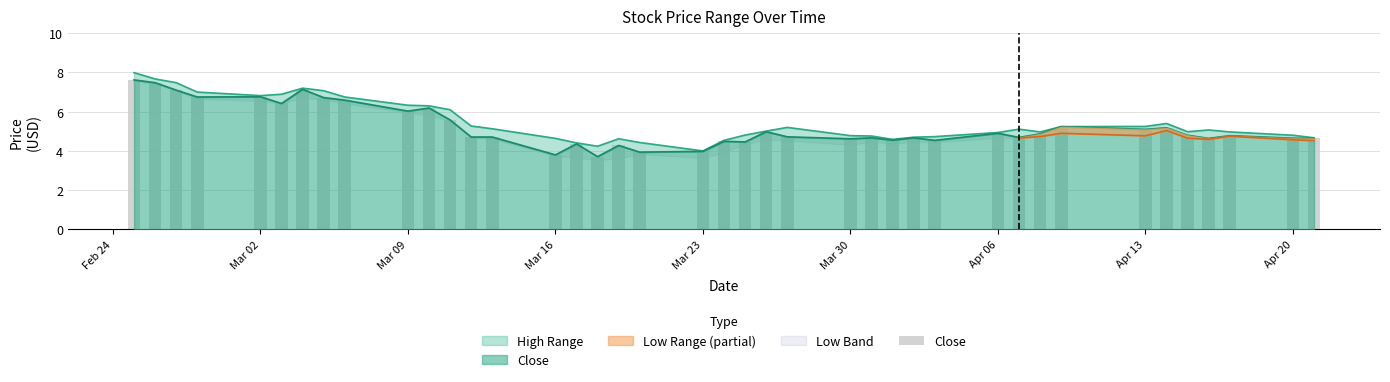

Where does the data first go above 4?

Feb 24